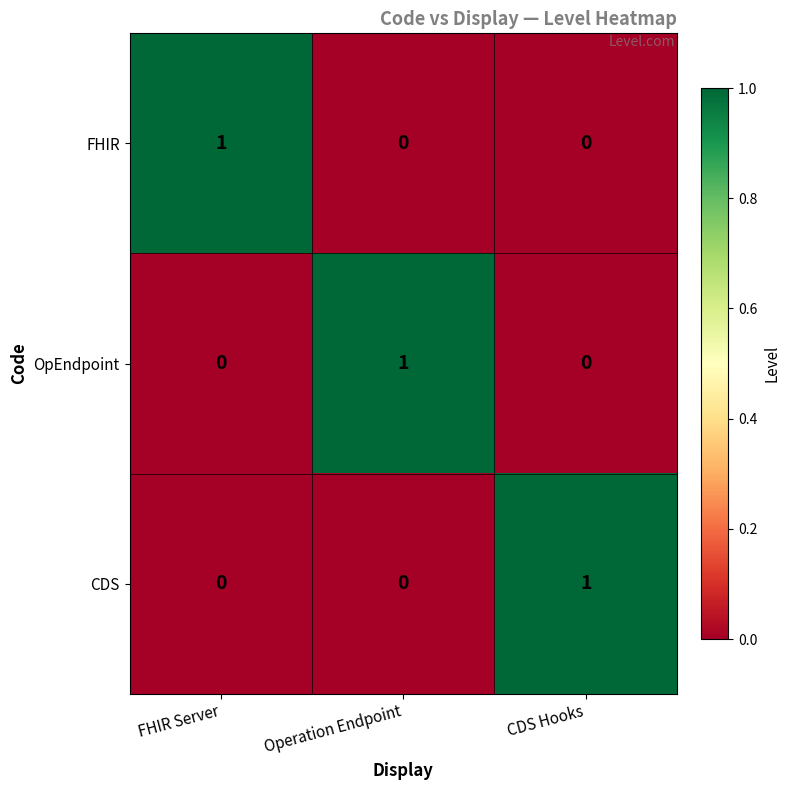

How many data points does each series have?

3